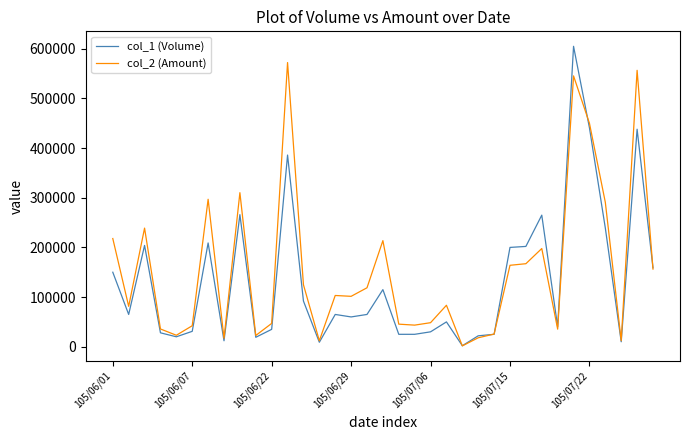

Rank the series by their maximum value, from highest to lowest.

col_1 (Volume), col_2 (Amount)